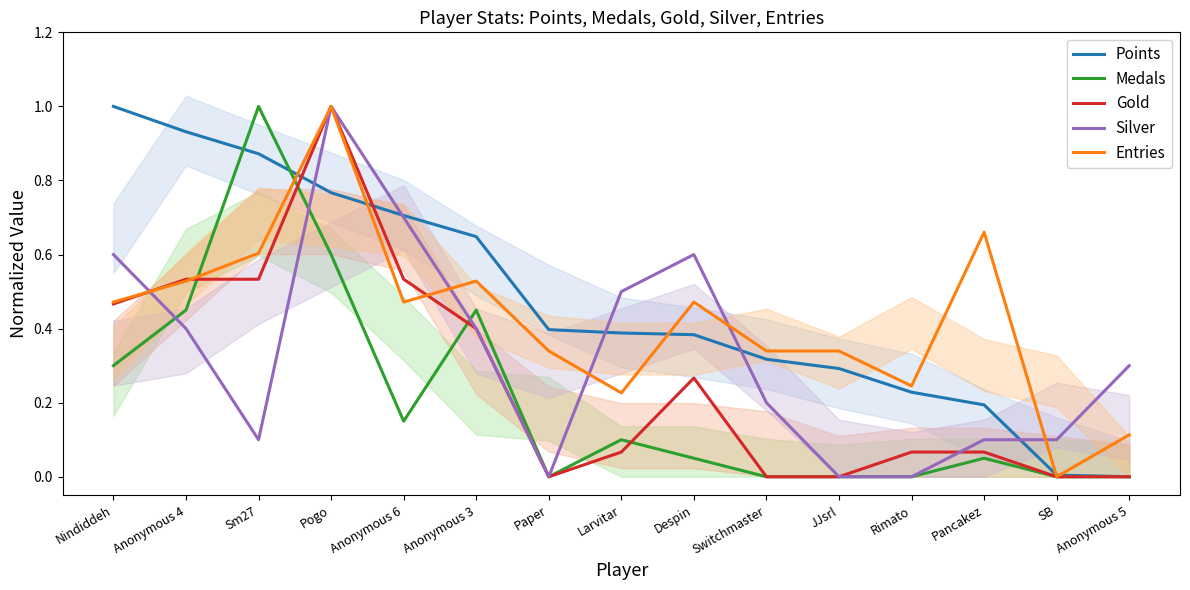

At Anonymous 6, list the series in order from smallest to largest.

Medals, Entries, Gold, Silver, Points